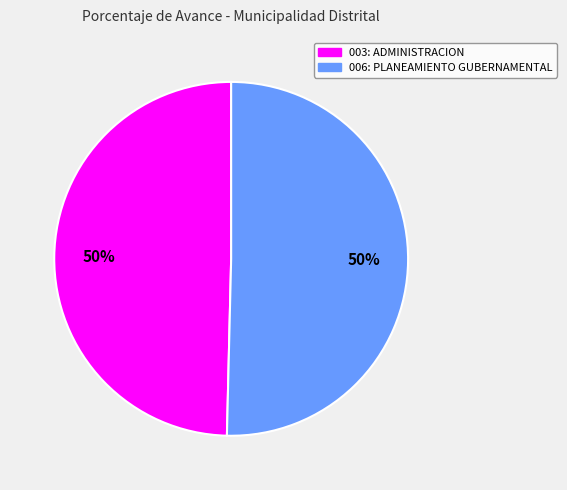

The 006: PLANEAMIENTO GUBERNAMENTAL slice represents 50% of the pie. True or false?

True